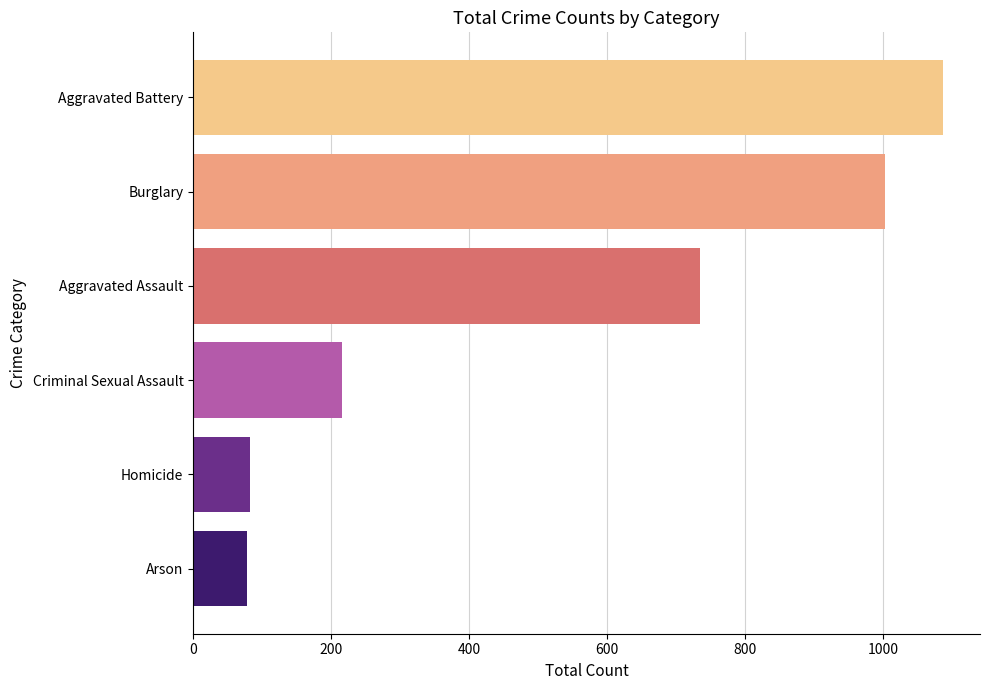

The 2019 series shows 299 at Aggravated Battery. True or false?

False